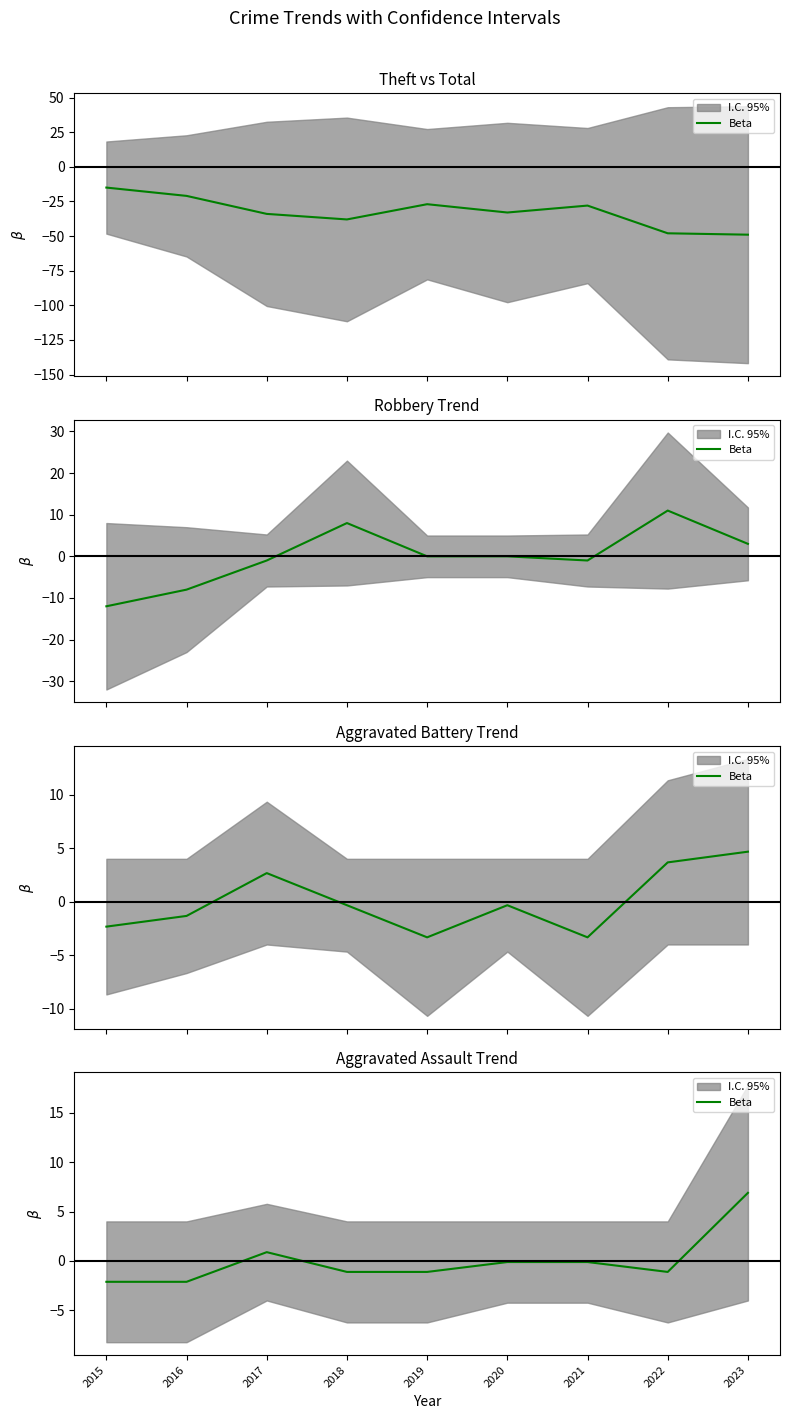

How many interior local valleys (lower than both neighbors) does the data have?

1